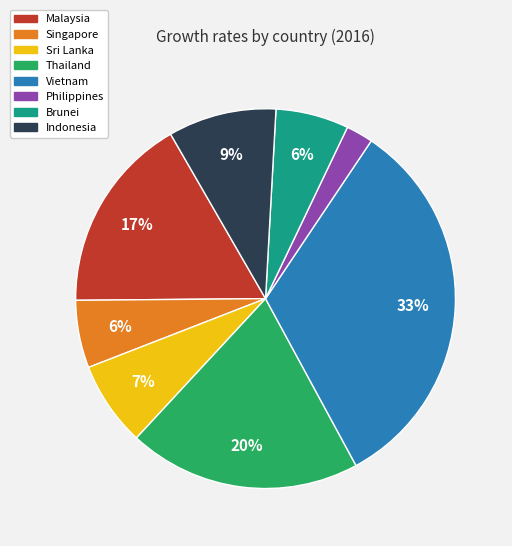

To the nearest percent, what is the average slice percentage?

12%